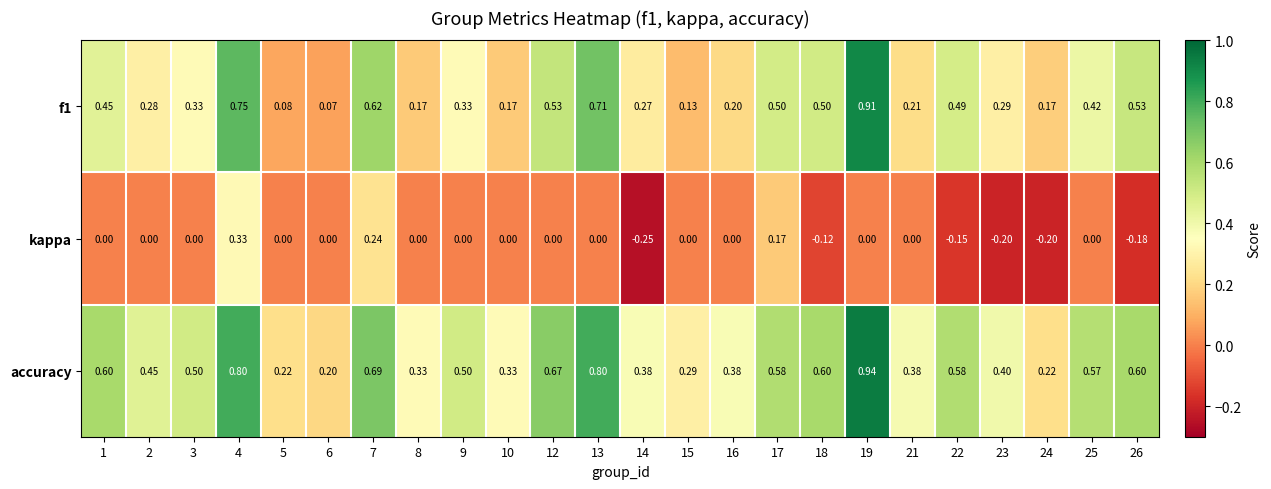

Is the value of accuracy at 16 greater than the value of kappa at 7?

Yes